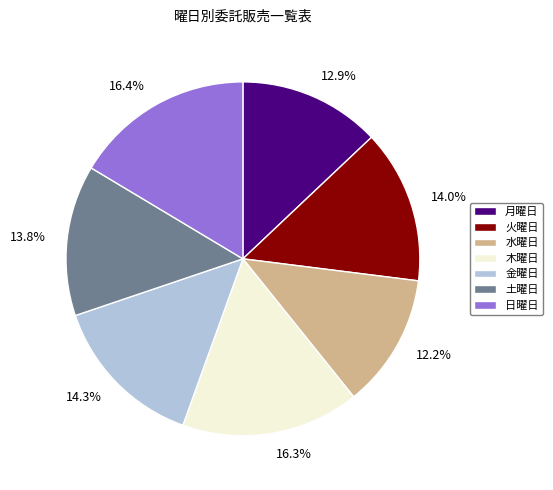

To the nearest percent, what is the difference between the largest and smallest slice percentages?

4%